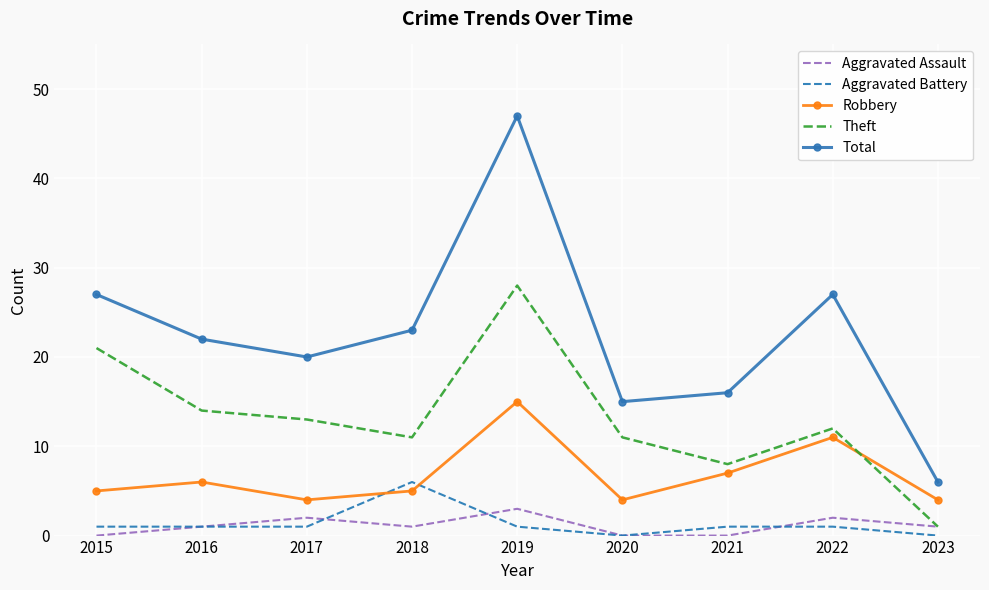

At 2019, list the series in order from largest to smallest.

Total, Theft, Robbery, Aggravated Assault, Aggravated Battery